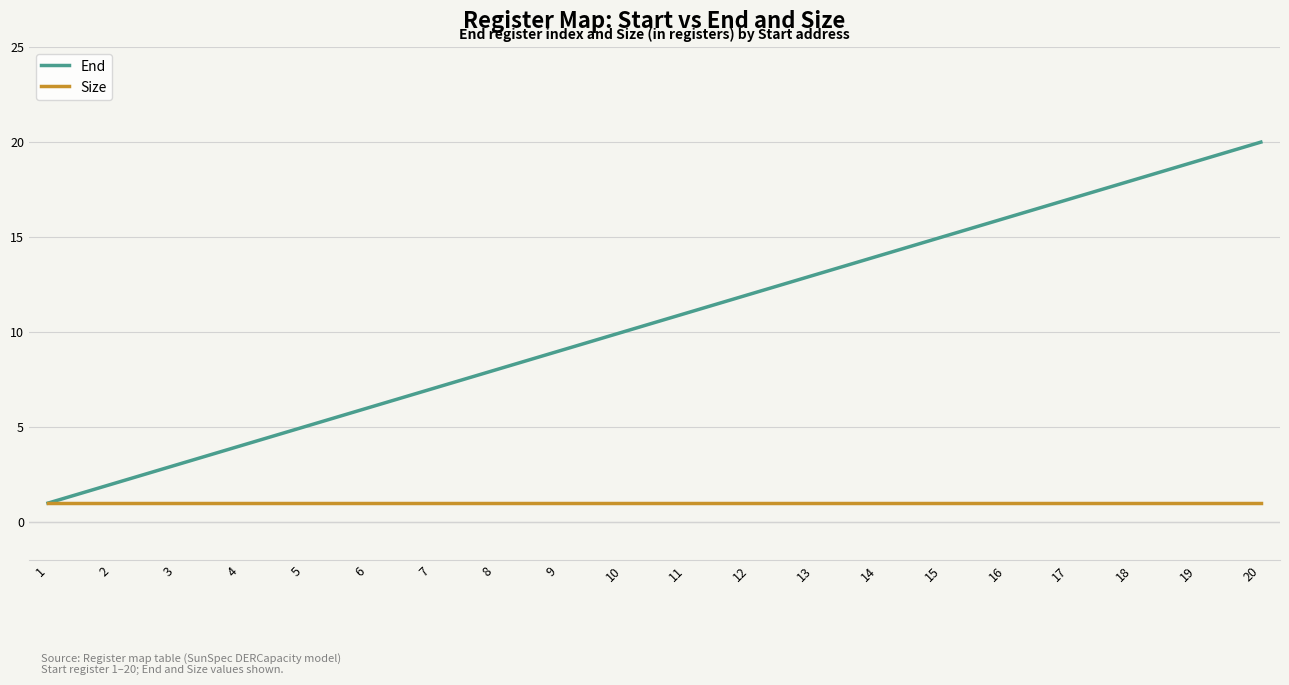

Which series has the largest range (max minus min)?

End